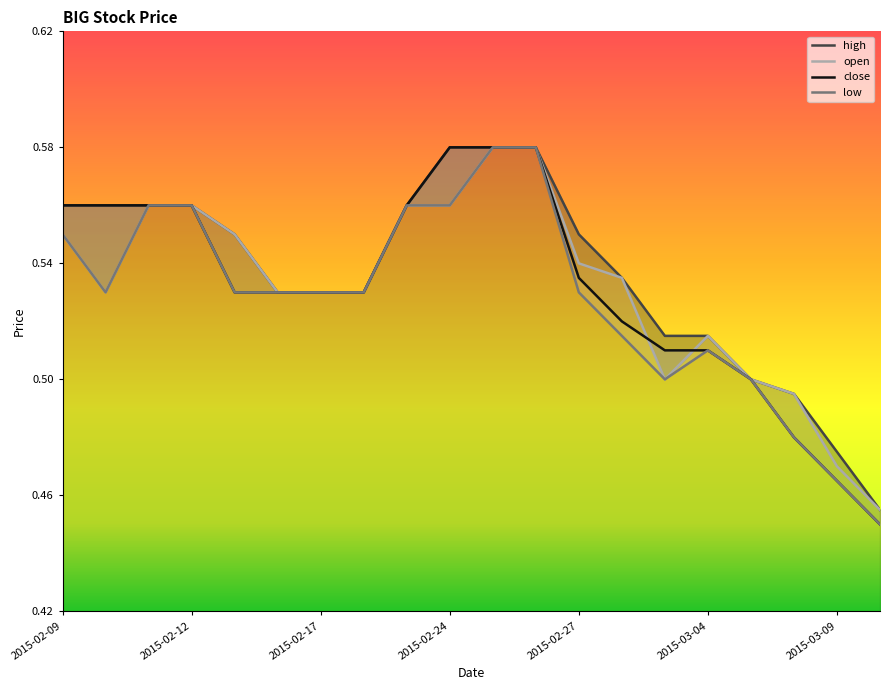

True or false: open and low intersect in this chart.

False